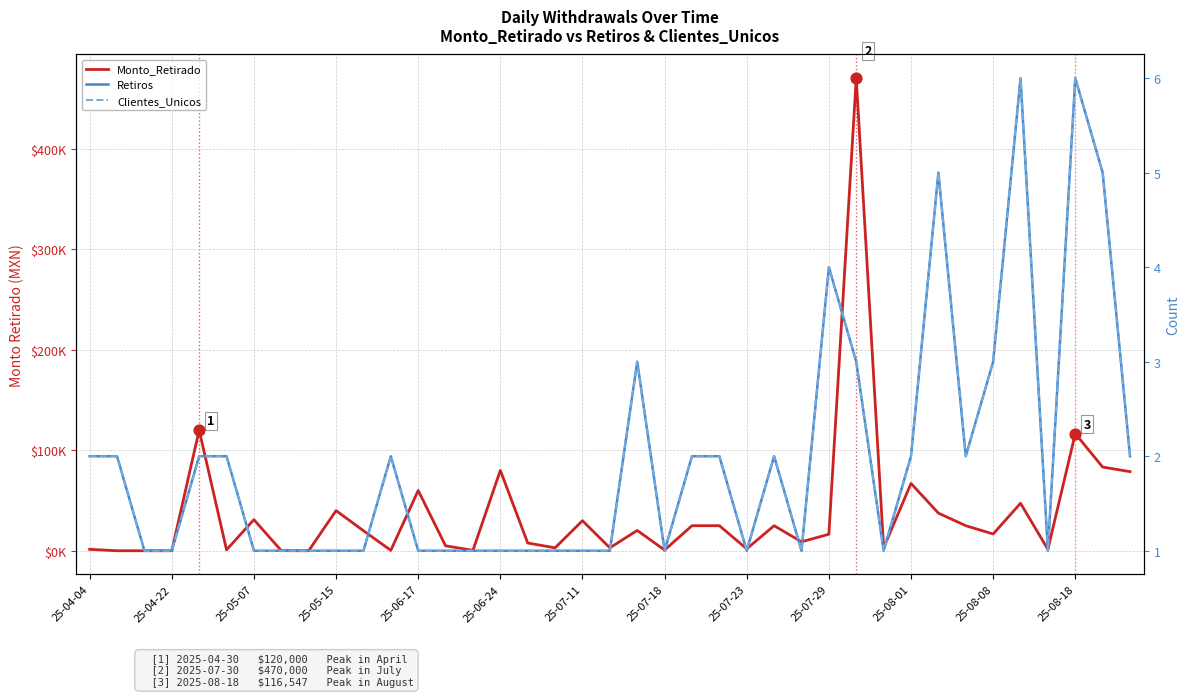

At which category is the sum across all series the highest?

28